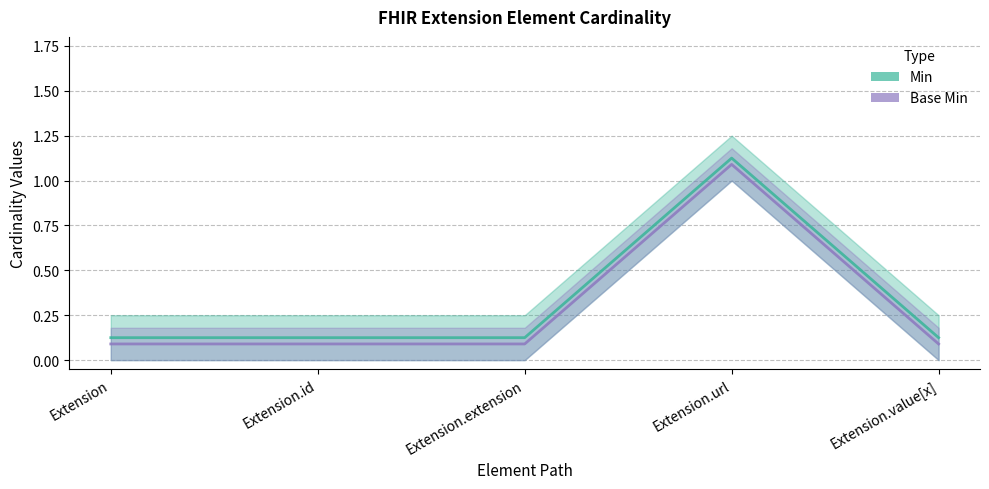

How many interior local peaks does the Min series have?

1